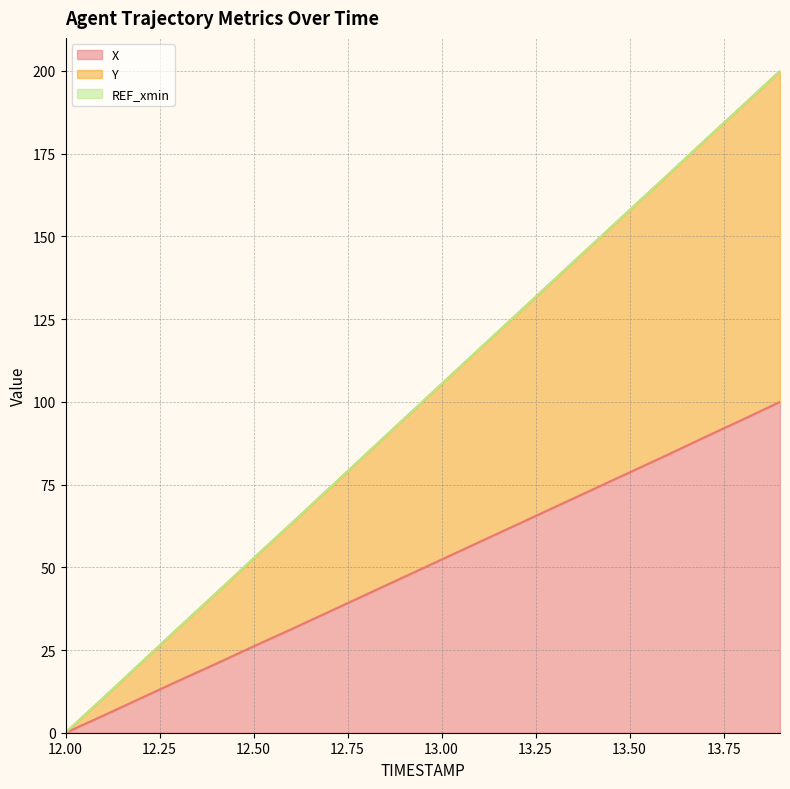

How many data points does each series have?

20